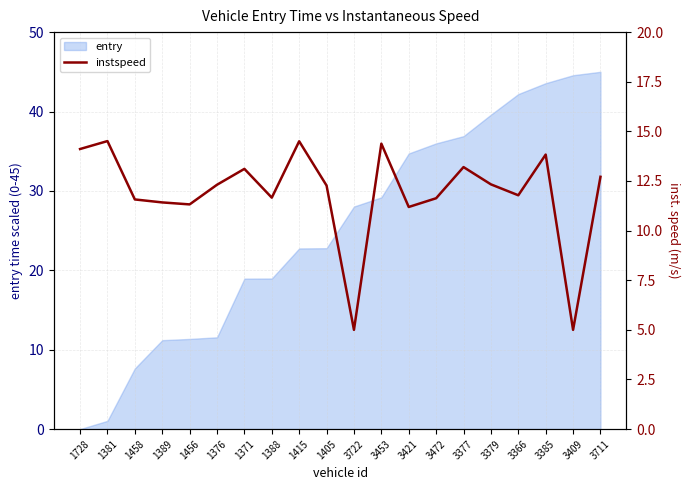

What is the smallest value displayed?

5.0